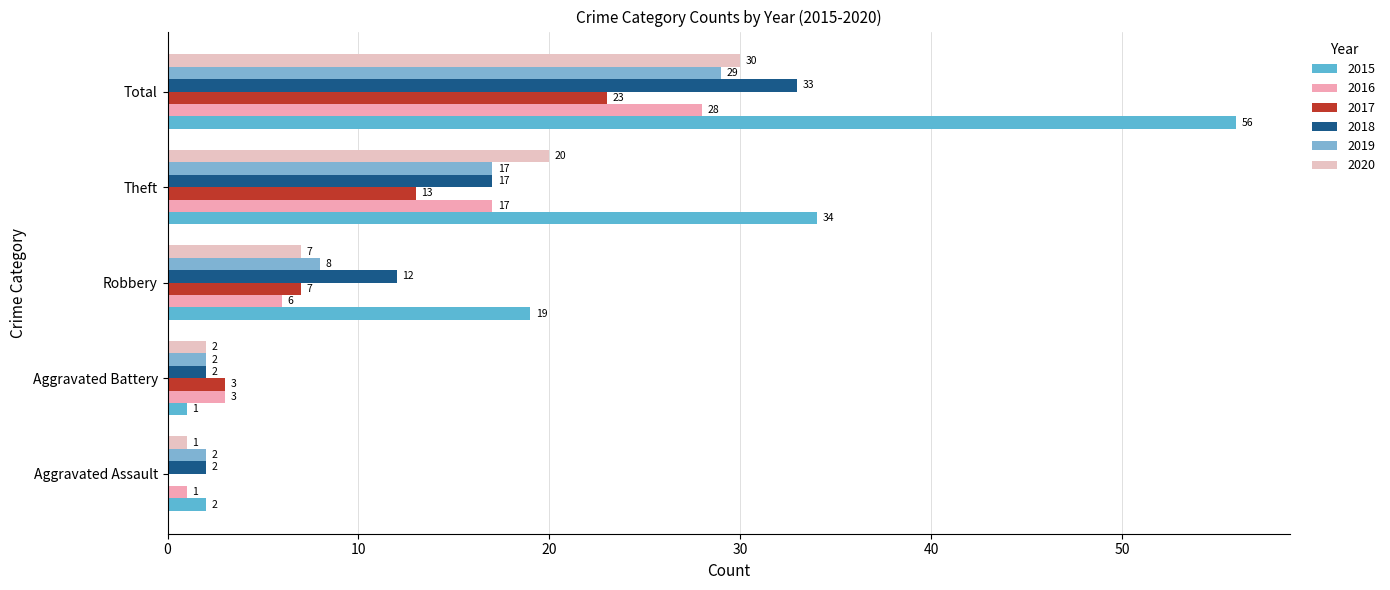

Which series has the largest total across all categories?

2015